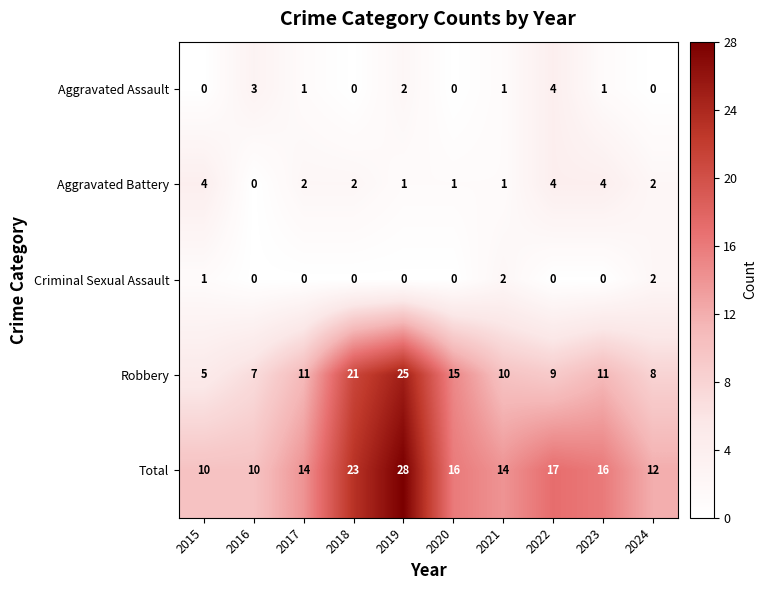

At how many categories does at least one series exceed 11?

8